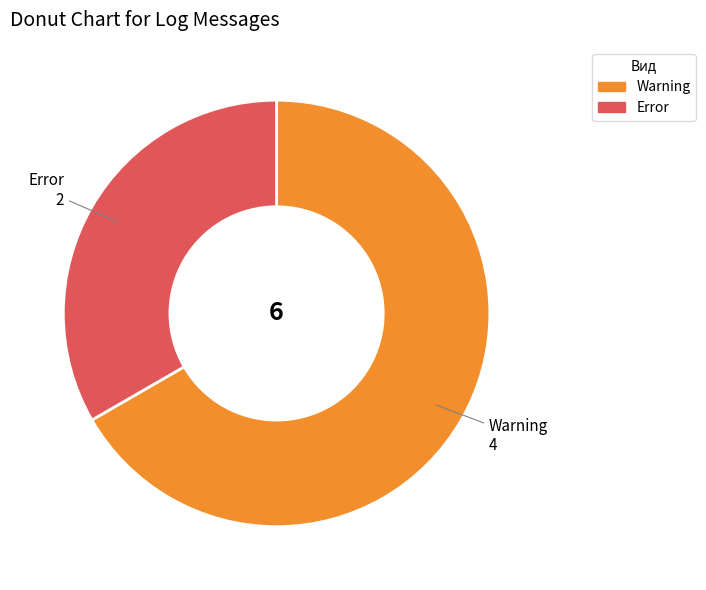

True or false: Warning accounts for 52% of the total.

False